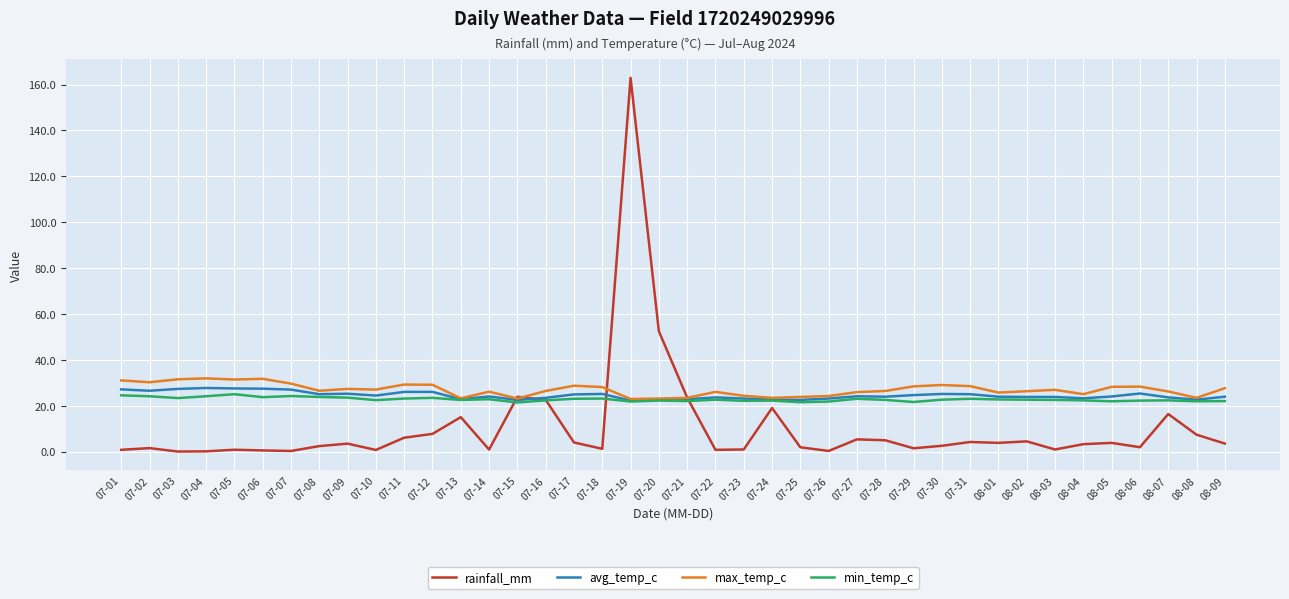

Between 07-23 and 07-24, which series saw the biggest shift?

rainfall_mm